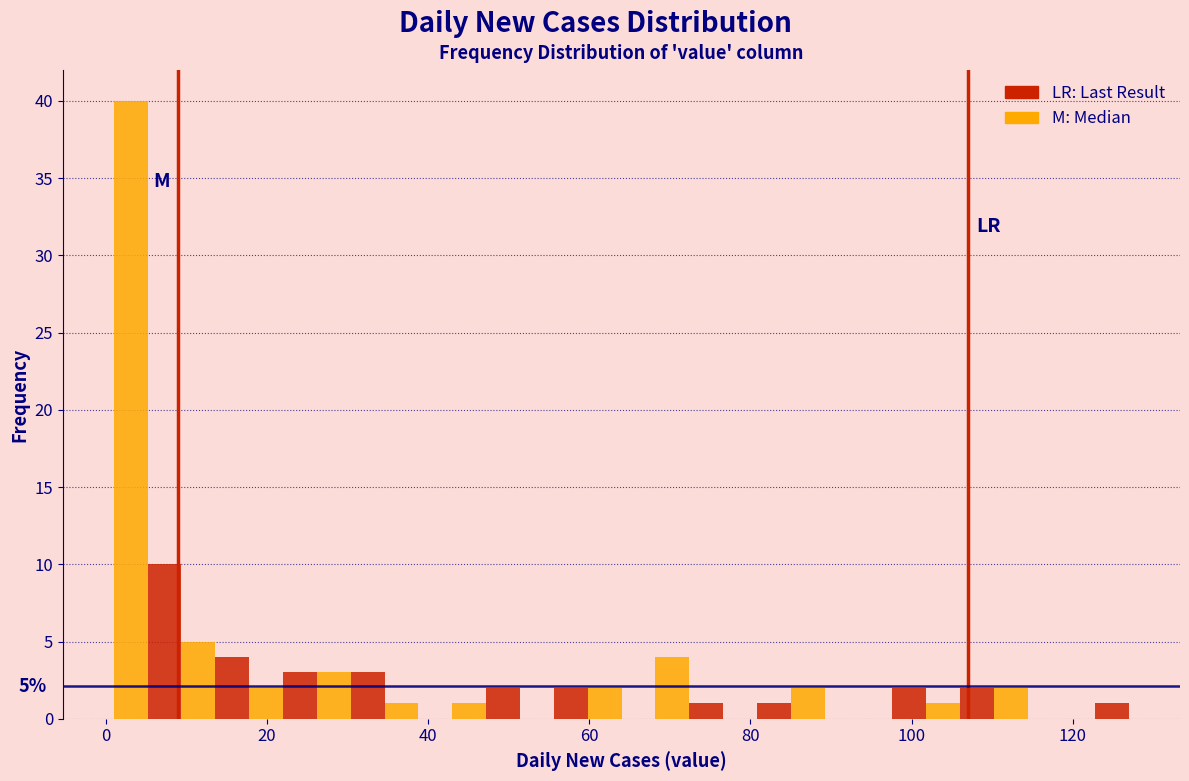

Read against the x-axis, roughly where is the centre of the tallest bar?

4